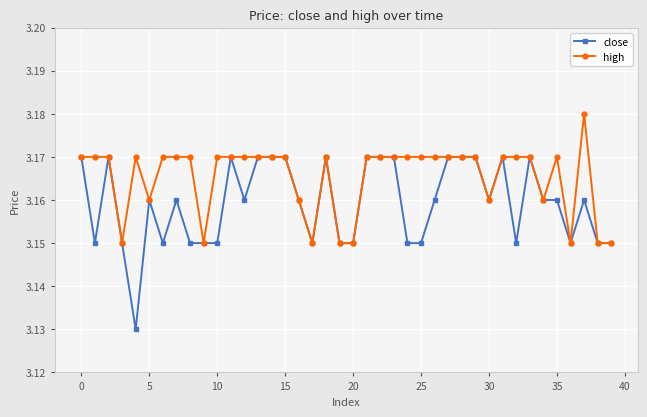

How many close values are between 3 and 4?

40